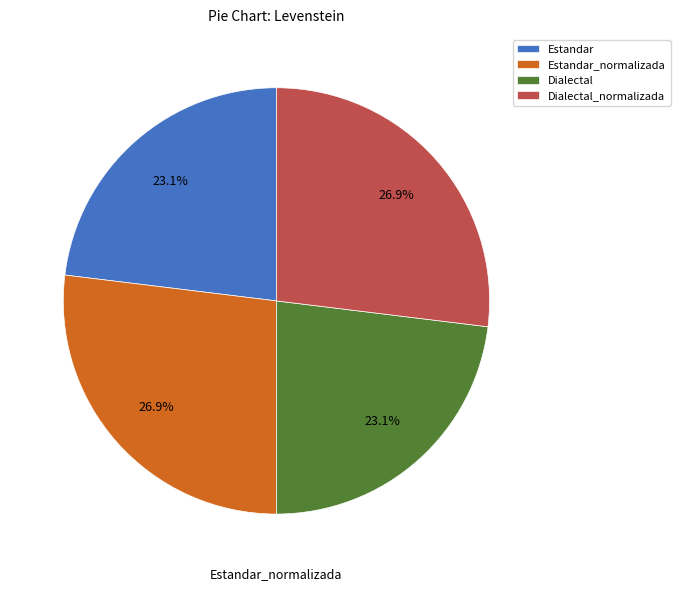

Between Dialectal_normalizada and Dialectal, which is larger?

Dialectal_normalizada